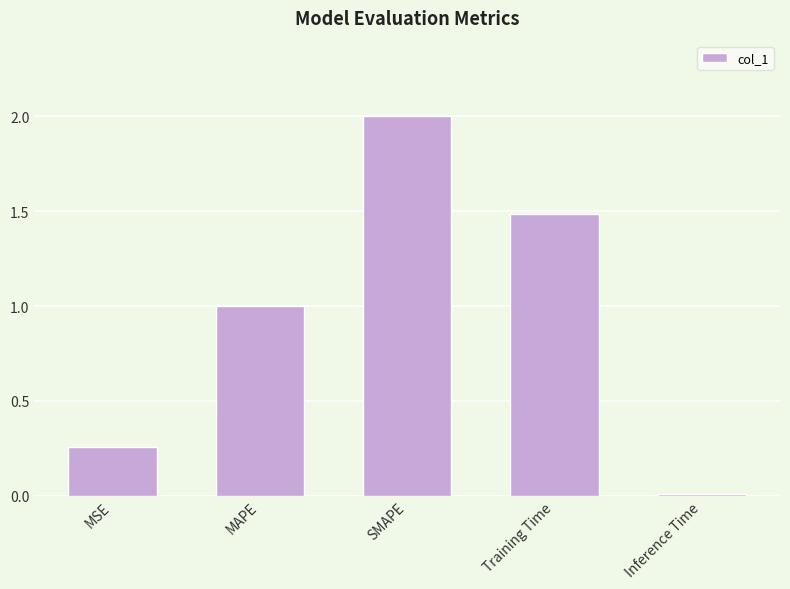

How many bars are there in total?

5